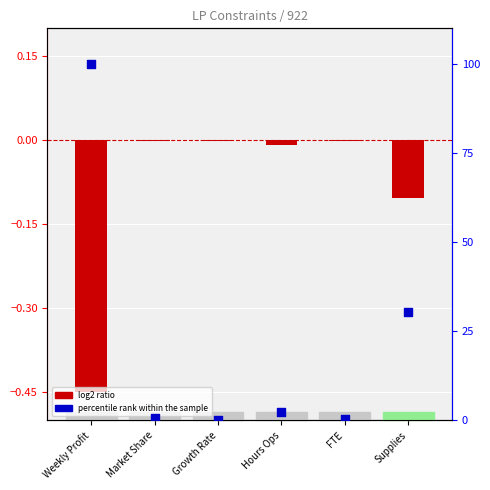

Which series has the largest total across all categories?

percentile rank within the sample